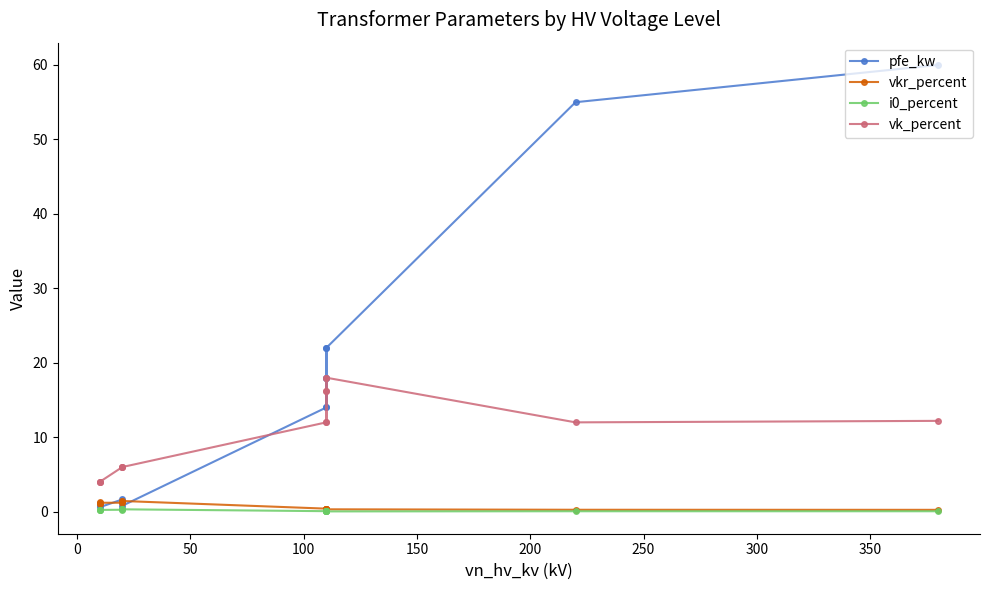

True or false: i0_percent has more than 1 interior local peaks.

True